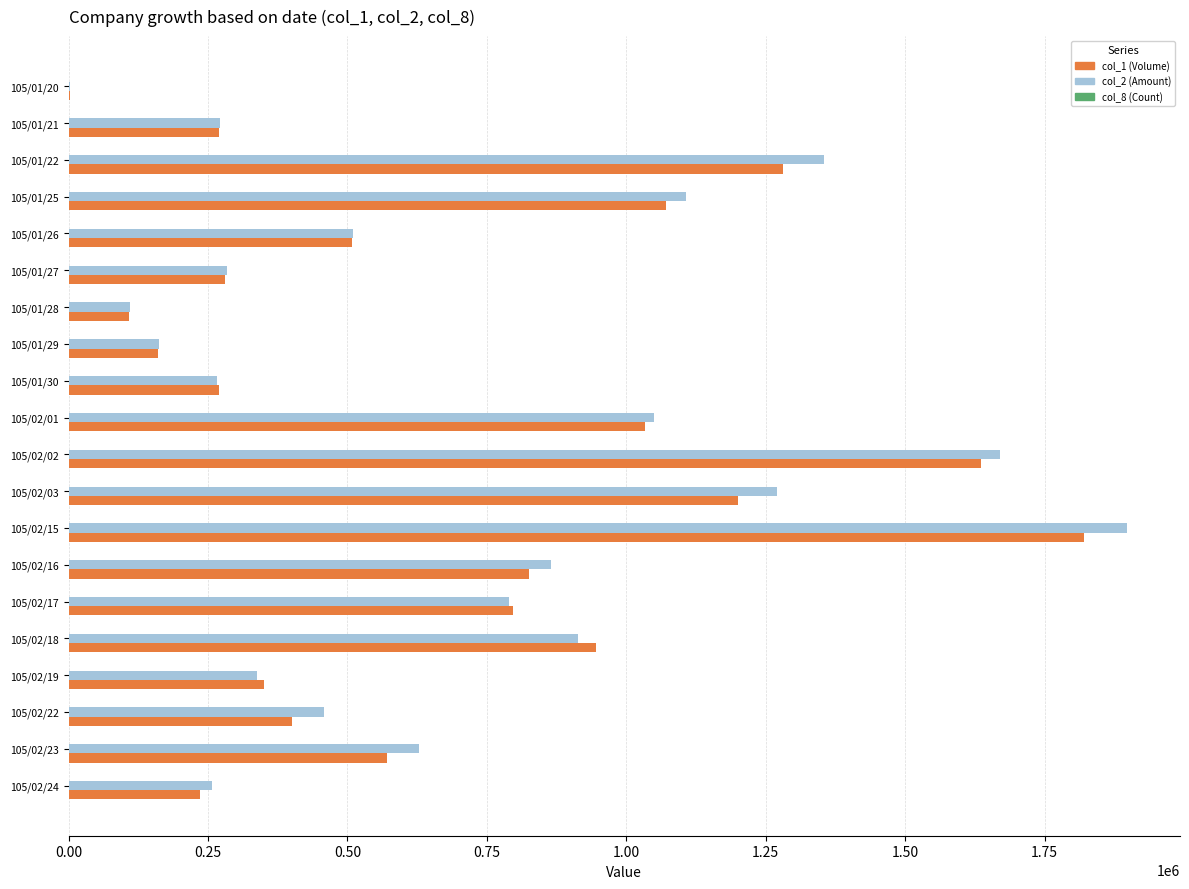

At which category is the sum across all series the highest?

105/02/15